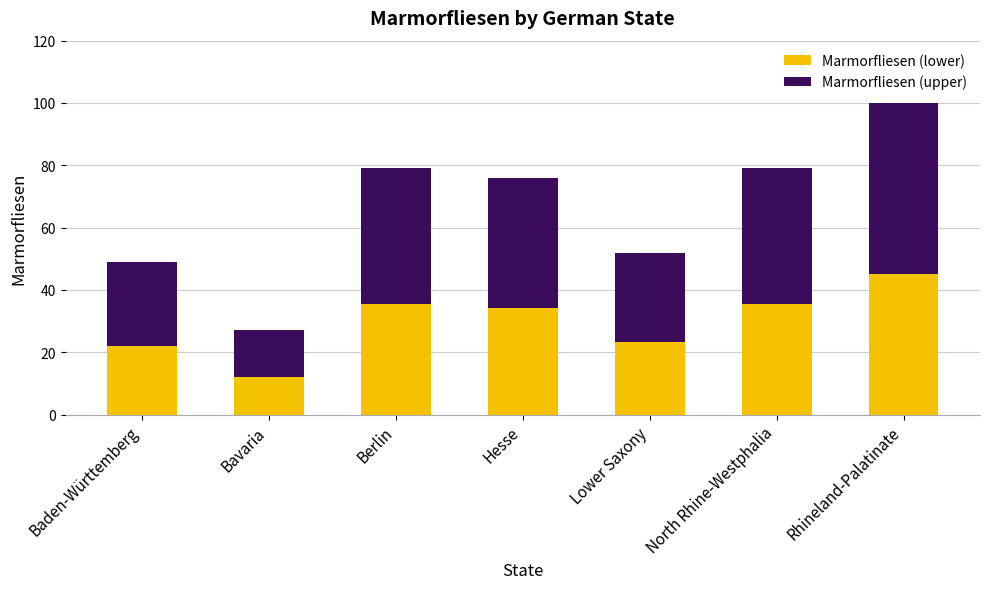

What is the average value of the Marmorfliesen (lower) series?

29.7